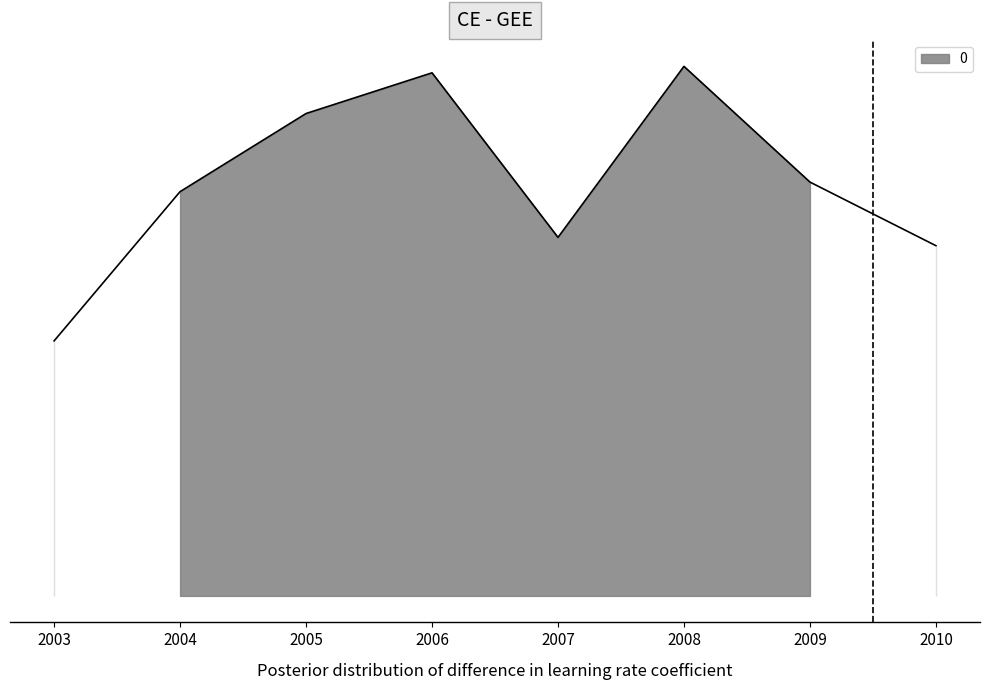

What is the difference between the values at 2010 and 2009?

1.8